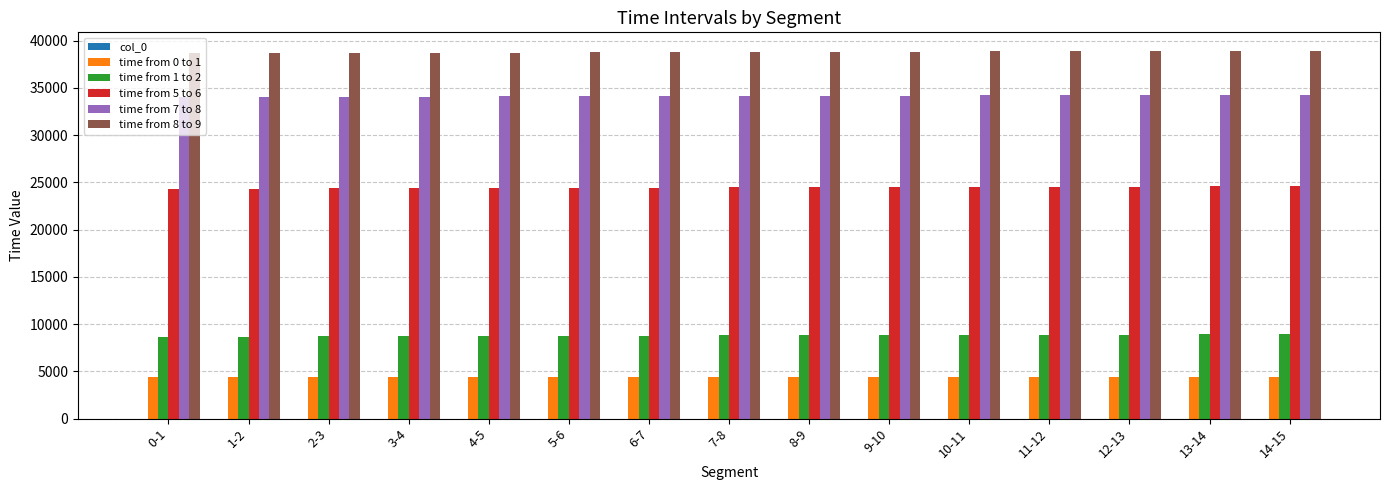

What is the maximum value for time from 5 to 6?

24593